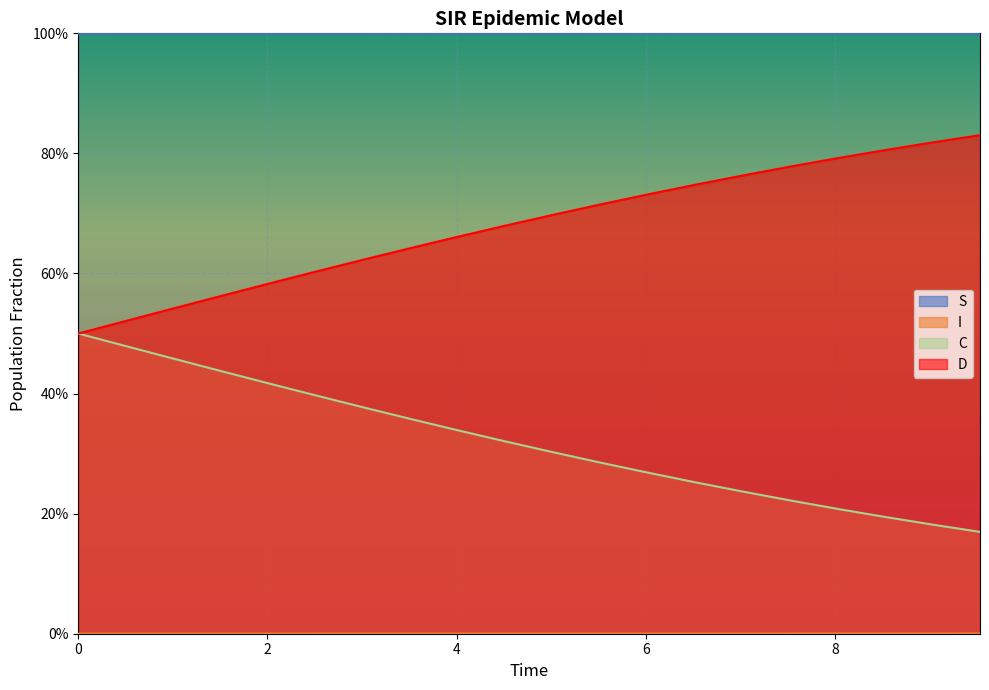

Does the chart display data point markers on the line(s)?

No